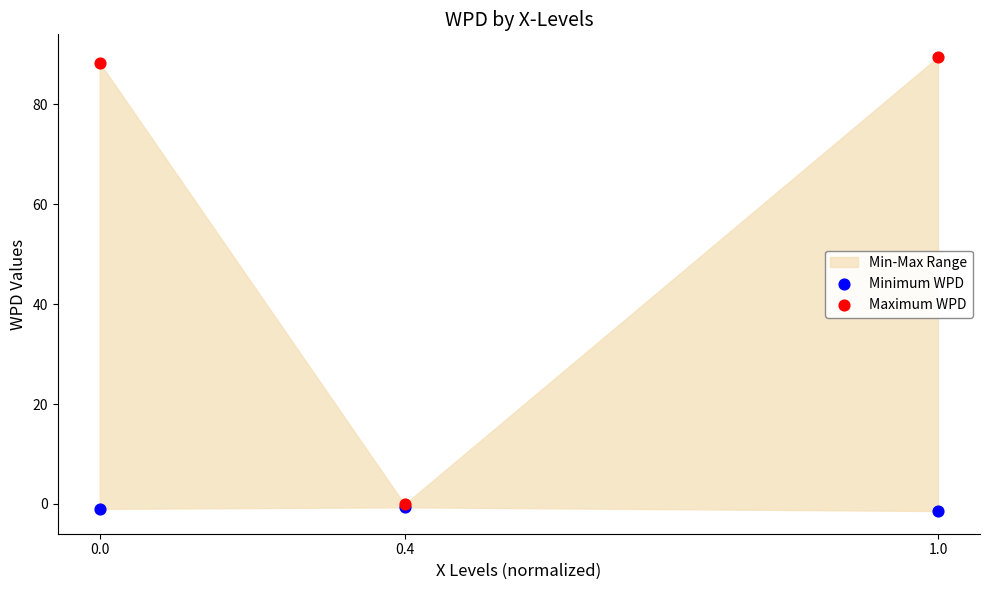

Which series reaches the maximum Y coordinate?

Maximum WPD